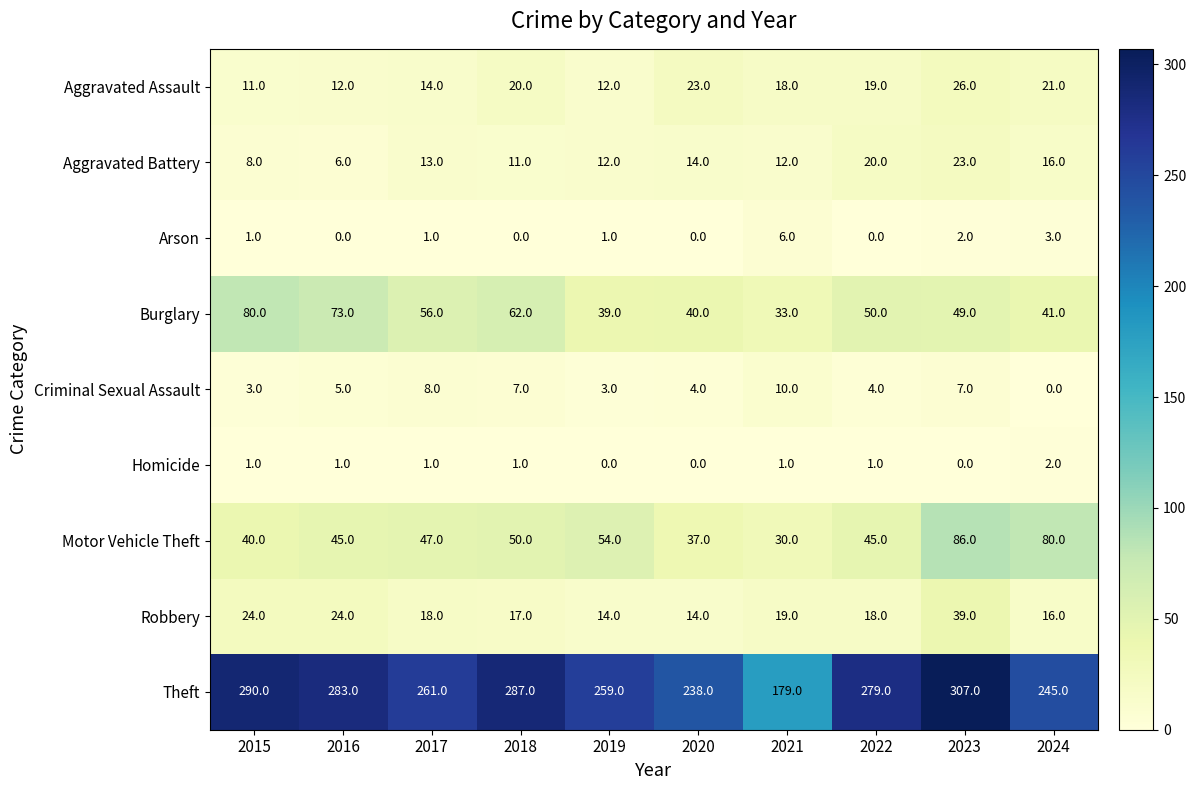

Which series has the widest spread of values?

Theft